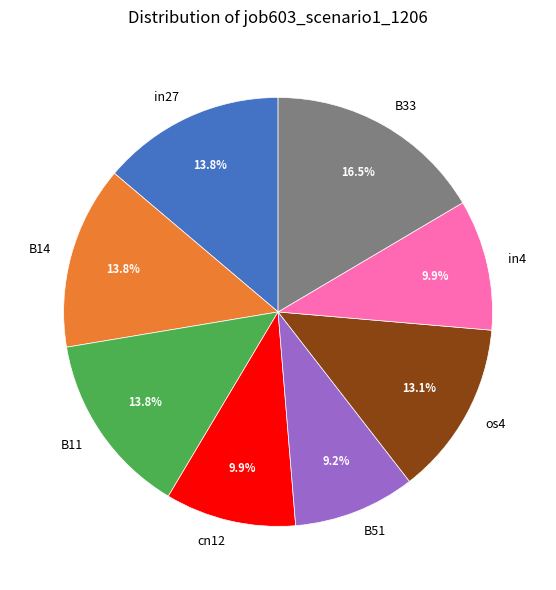

Does any single category account for the majority?

No